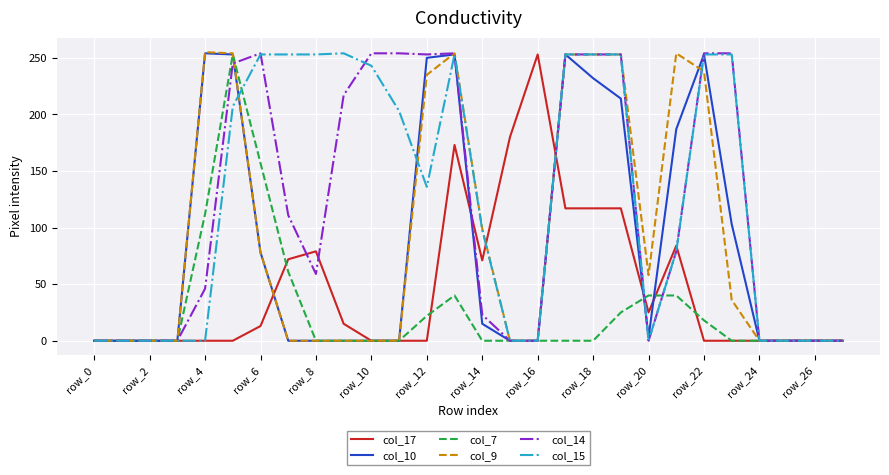

Does the chart display data point markers on the line(s)?

No